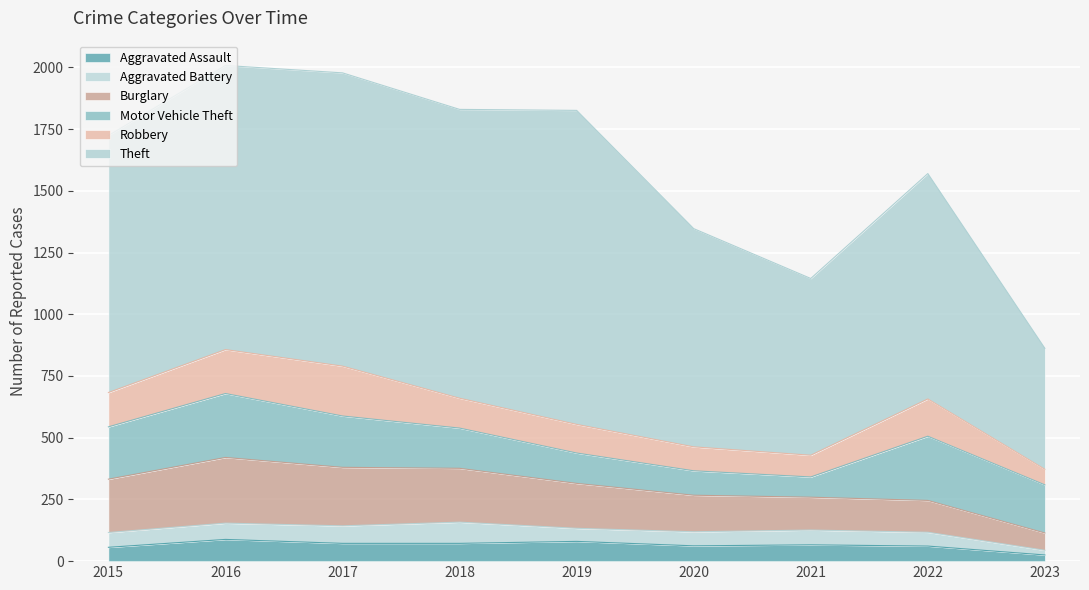

Reading left to right, transcribe all the data shown in this chart.

Aggravated Assault: 56	88	72	72	80	62	66	61	25
Aggravated Battery: 60	66	71	86	53	57	60	56	19
Burglary: 216	266	237	218	182	148	133	129	70
Motor Vehicle Theft: 212	259	208	163	123	99	82	260	195
Robbery: 139	178	202	121	116	97	88	151	63
Theft: 1041	1151	1188	1170	1272	884	716	913	490